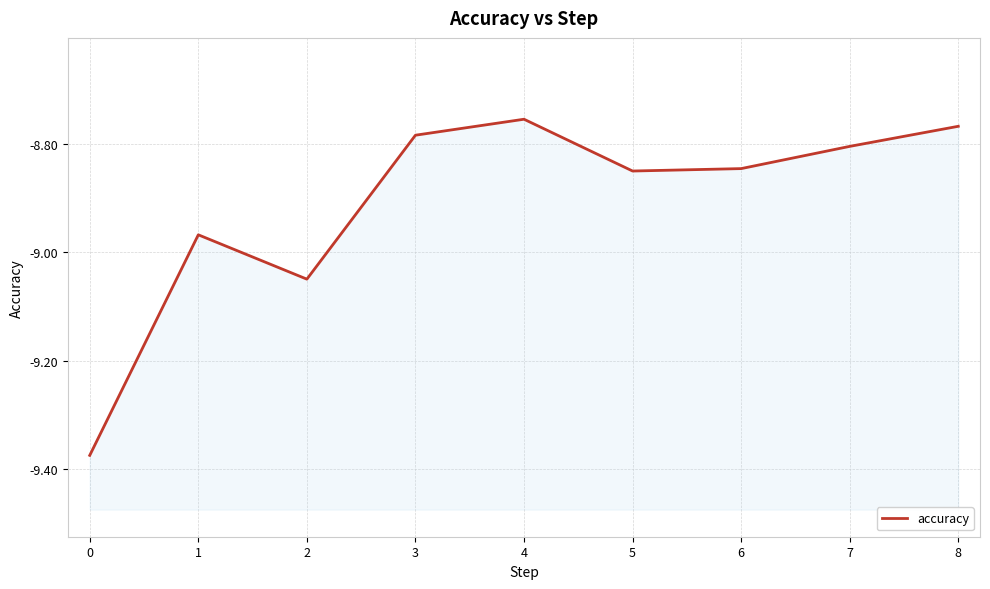

What is the value of the 3rd point from the left?

-9.0